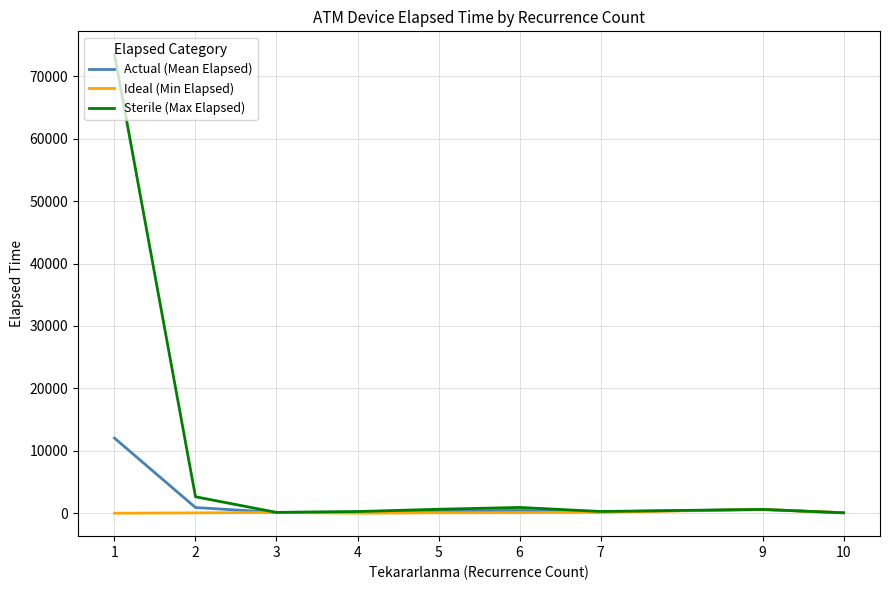

What is the maximum value for Actual (Mean Elapsed)?

12035.3